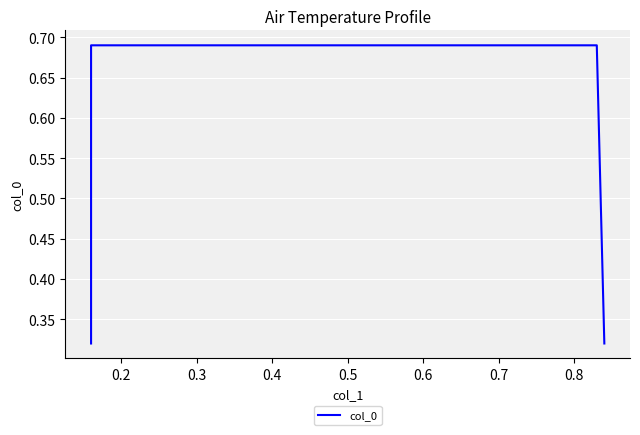

The chart shows a value of 0.2 at 0.4. True or false?

False